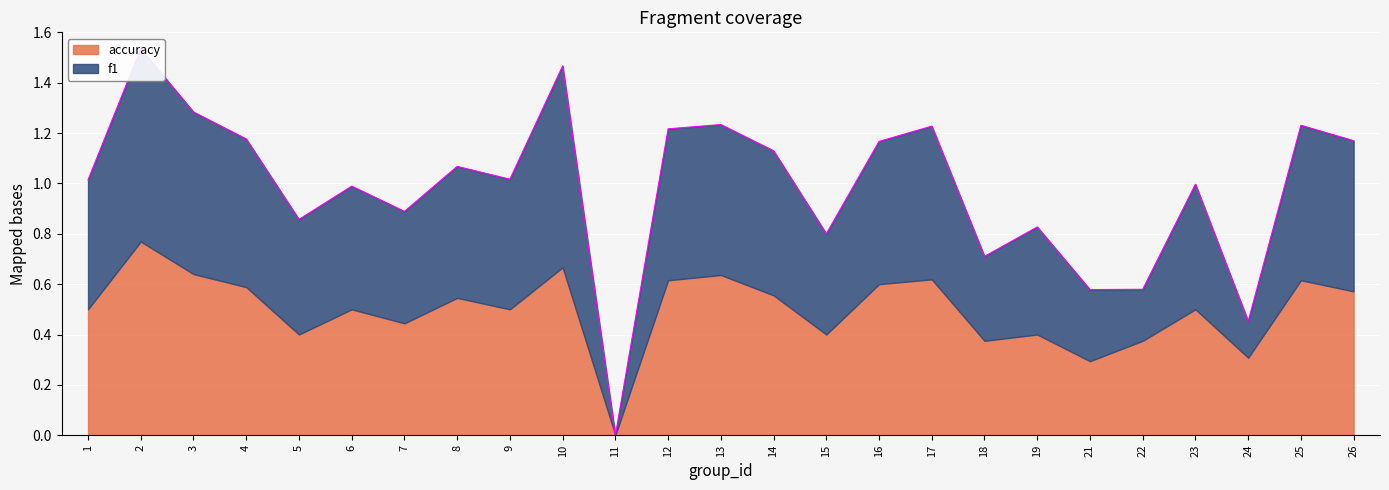

Is it true that the value at 4 is 1.2?

True